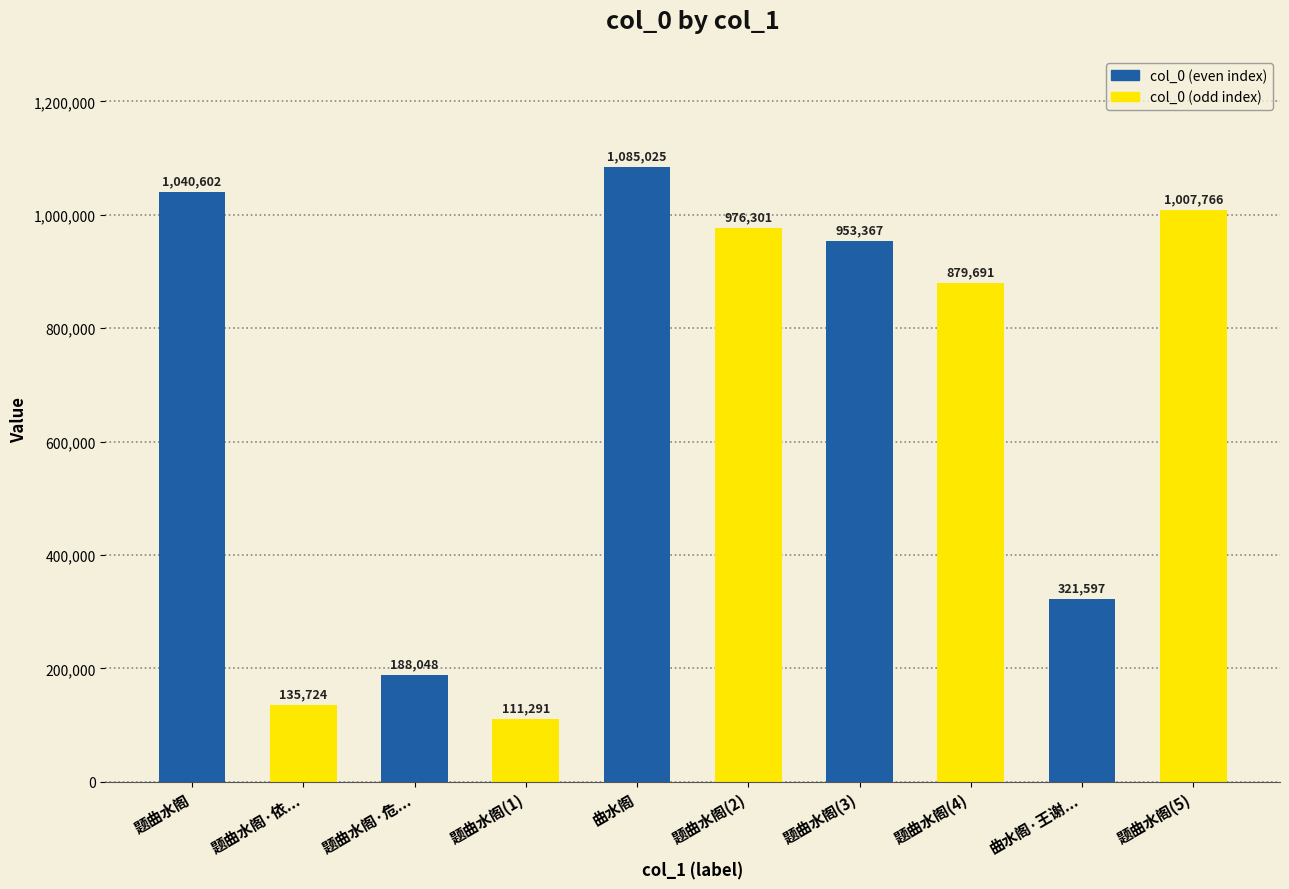

Reading left to right, what are all the values shown in this chart?

题曲水阁=1040602	题曲水阁·依...=135724	题曲水阁·危...=188048	题曲水阁(1)=111291	曲水阁=1085025	题曲水阁(2)=976301	题曲水阁(3)=953367	题曲水阁(4)=879691	曲水阁·王谢...=321597	题曲水阁(5)=1007766